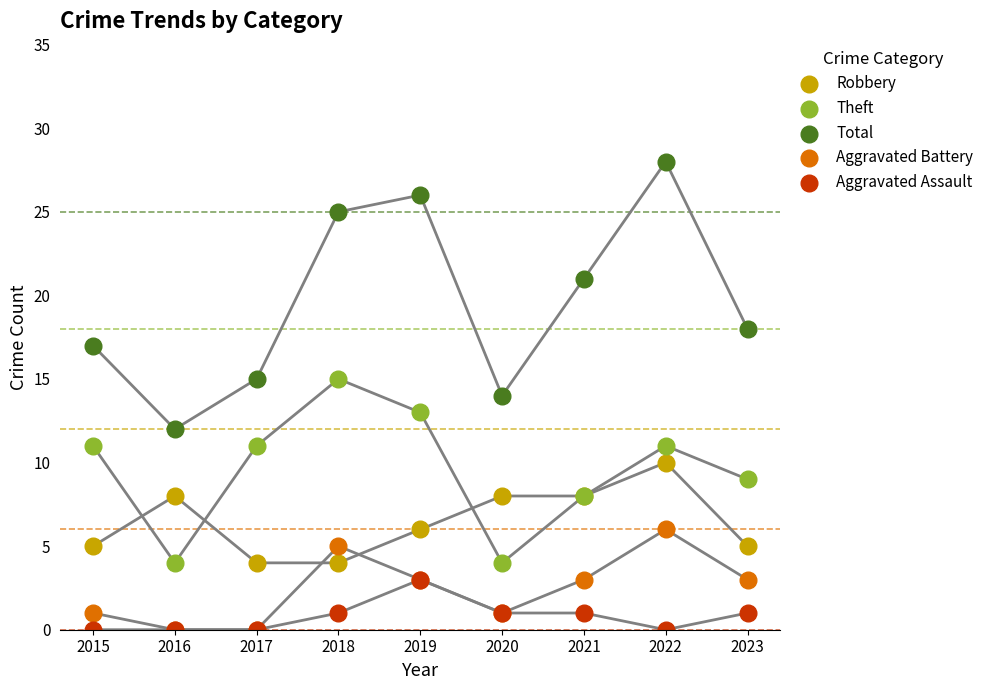

In the Total series, what Y value is closest to 20?

21